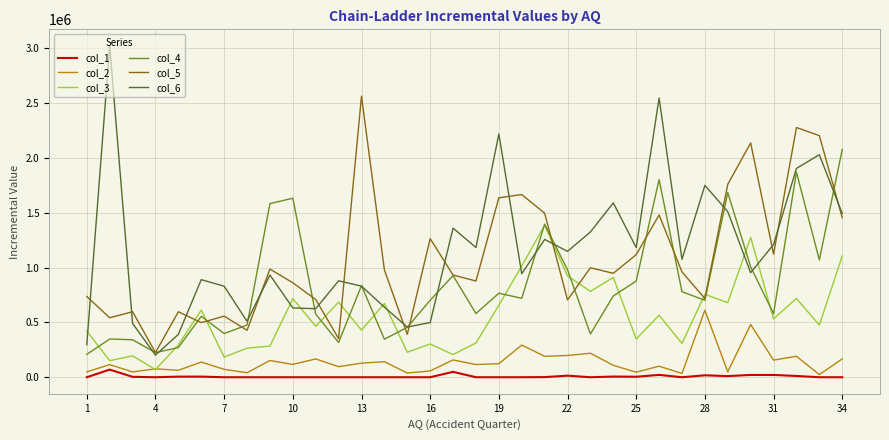

What is the maximum value shown in the chart?

3021624.5